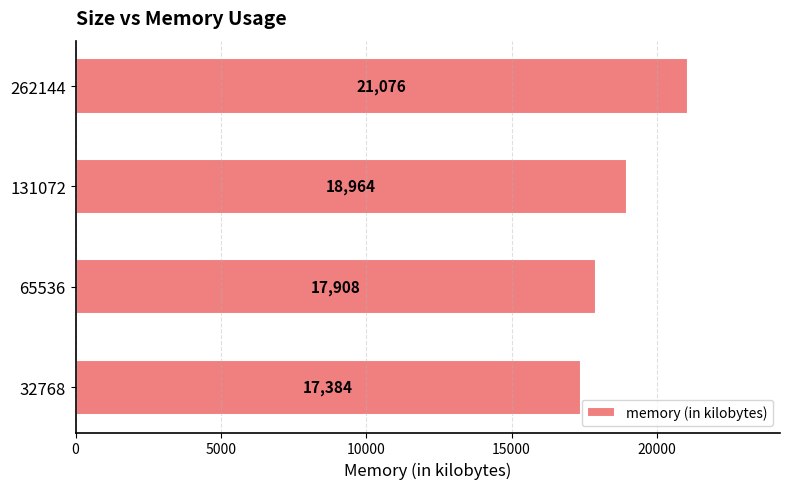

Does the chart contain any negative values?

No